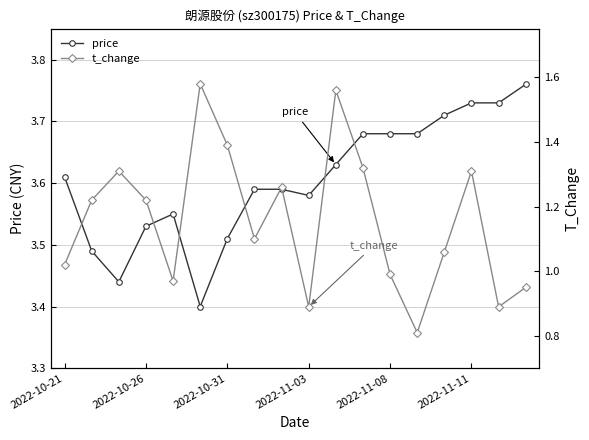

Is it true that price equals 1.2 at 2022-11-08?

False